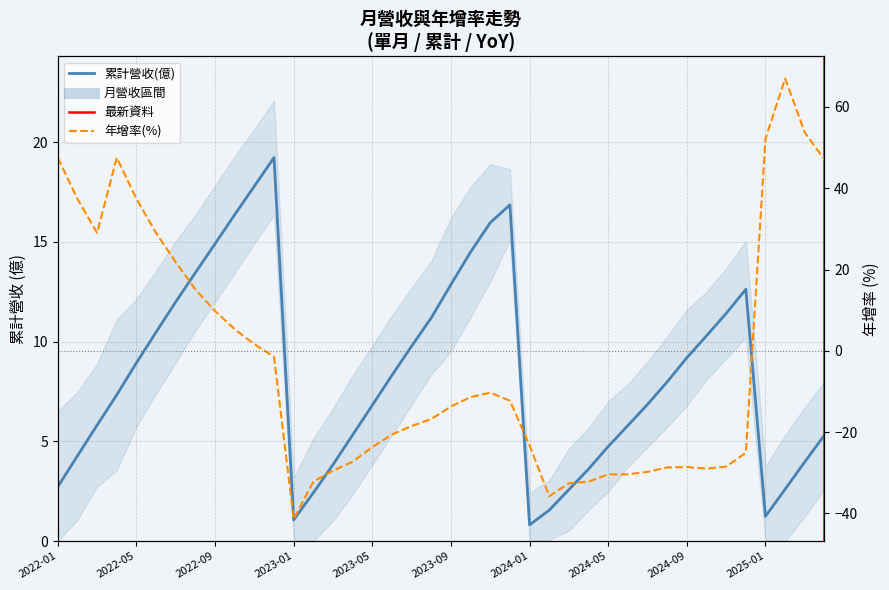

Where does the 年增率(%) series first go above -13?

2022-01